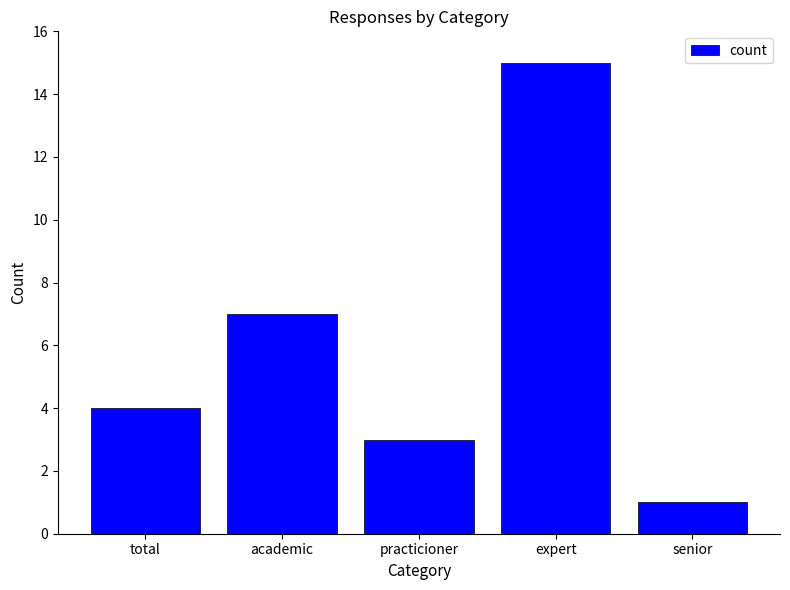

True or false: the data shows 4 at total.

True